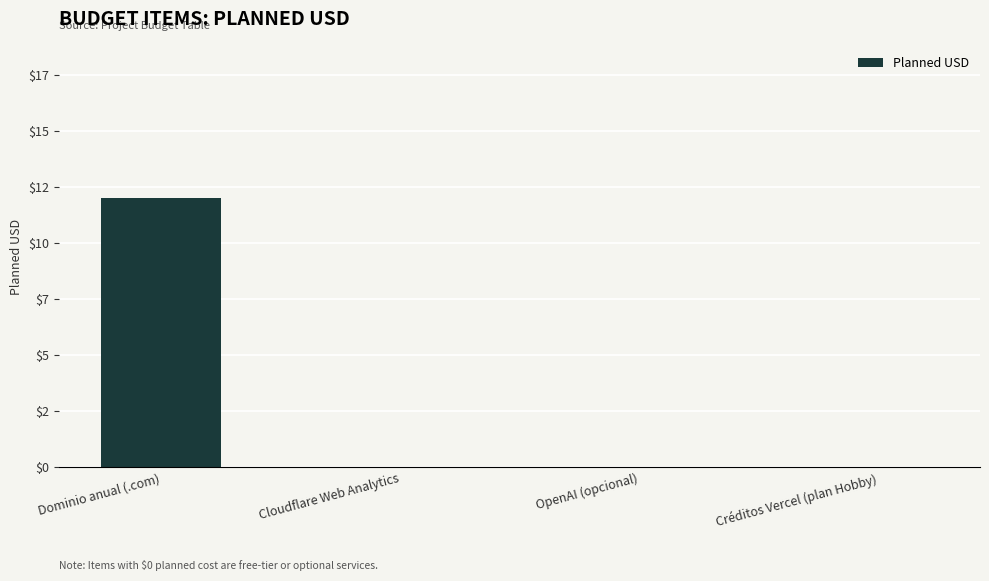

Are the bars grouped side by side (vs. stacked)?

No